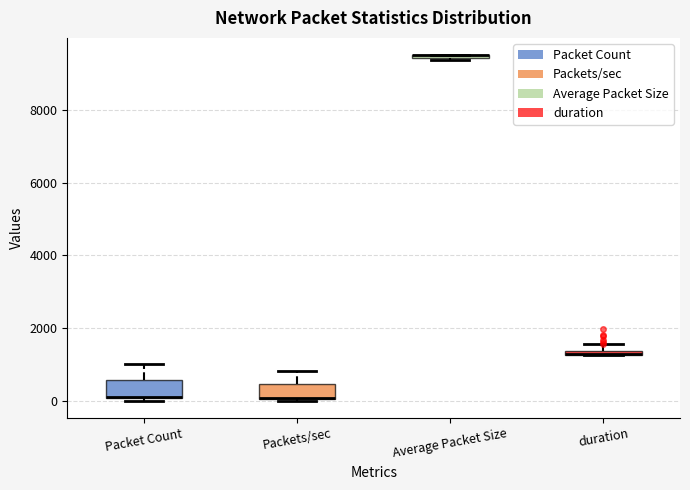

Where does the upper whisker of the box for Packet Count end on the y-axis? The values are not printed on the chart, so give them approximately, as read against the axis.

1000